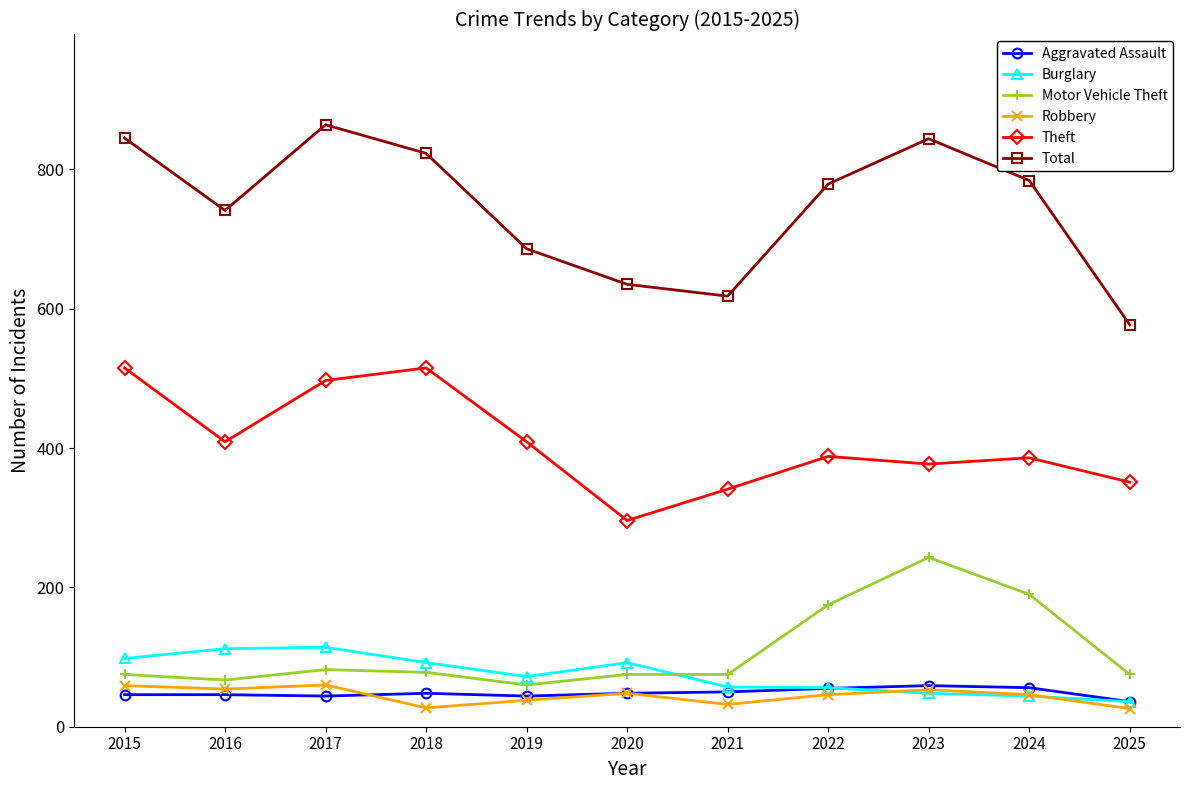

True or false: Total and Burglary intersect in this chart.

False